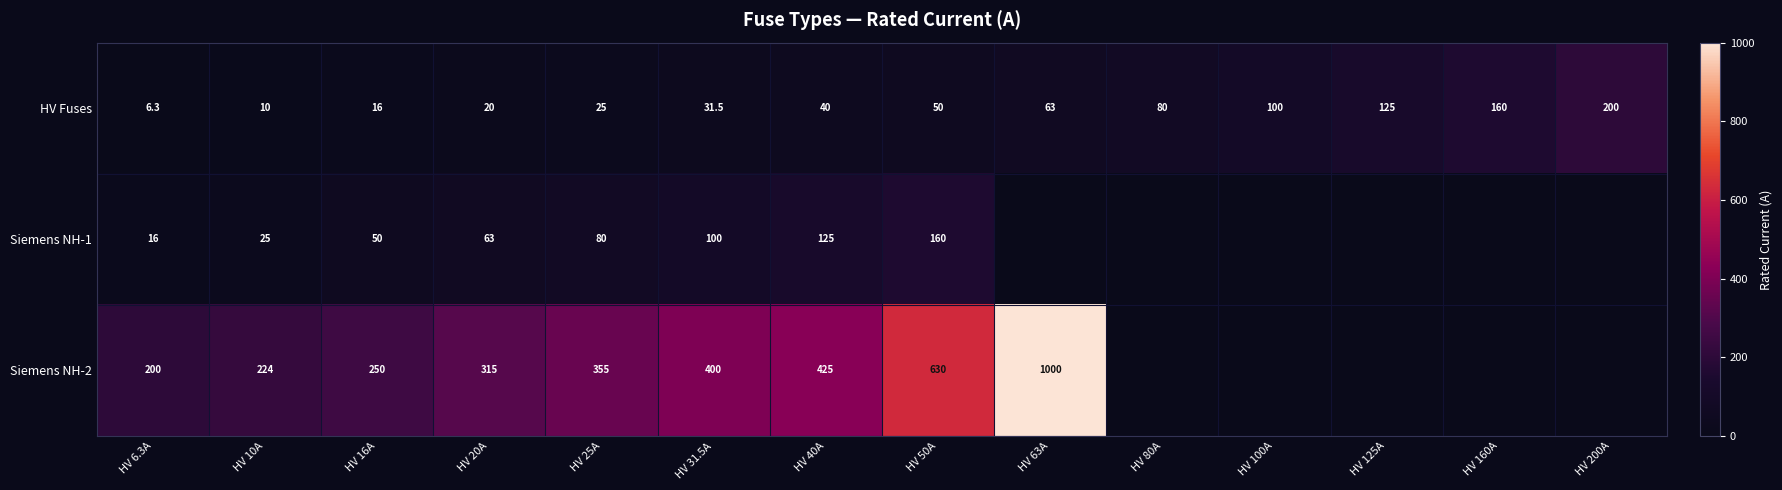

What is the total value across all series at HV 50A?

840.0